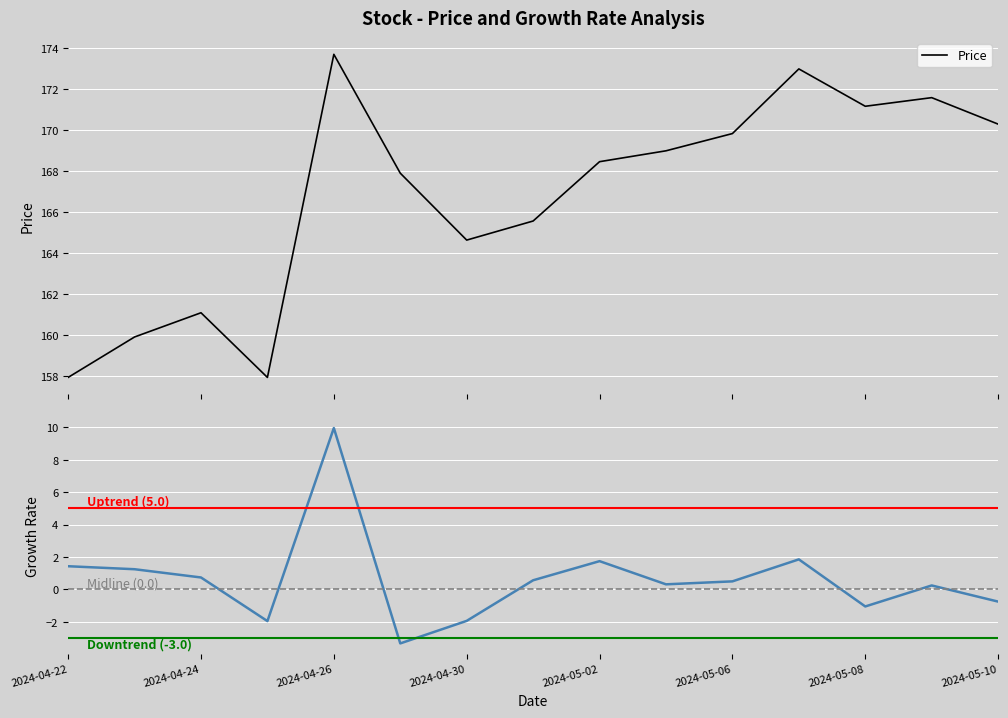

How many interior local peaks does the Growth_Rate series have?

4